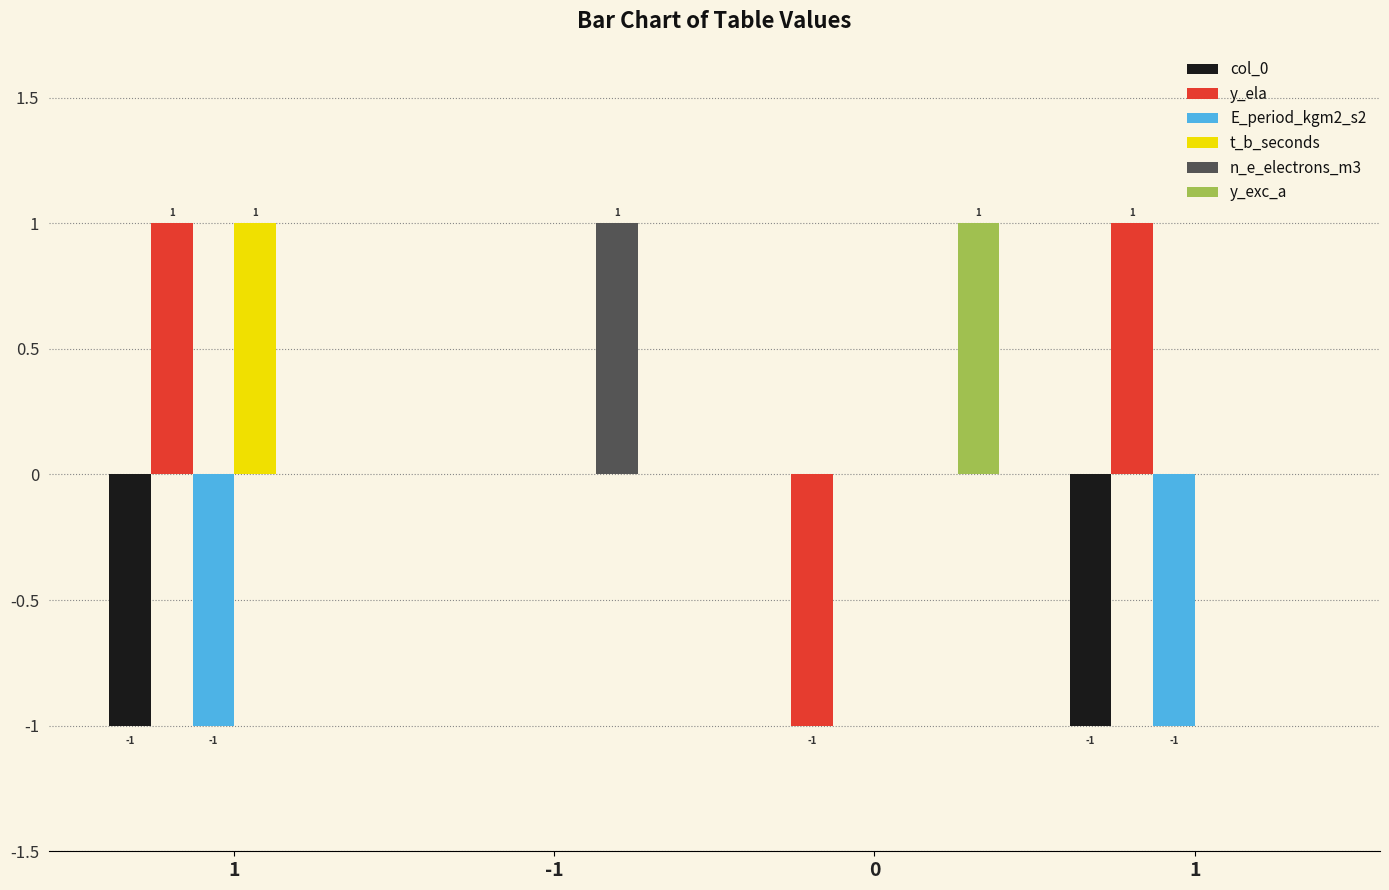

Reading left to right, list all the values displayed in this chart.

col_0: 1=-1	-1=0	0=0	1=-1
y_ela: 1=1	-1=0	0=-1	1=1
E_period_kgm2_s2: 1=-1	-1=0	0=0	1=-1
t_b_seconds: 1=1	-1=0	0=0	1=0
n_e_electrons_m3: 1=0	-1=1	0=0	1=0
y_exc_a: 1=0	-1=0	0=1	1=0